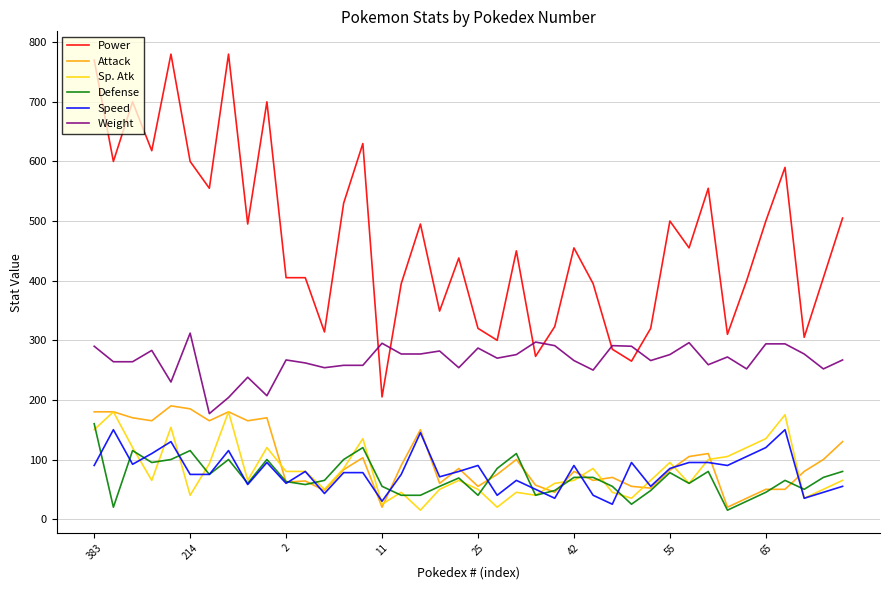

True or false: Speed and Weight cross at least once.

False